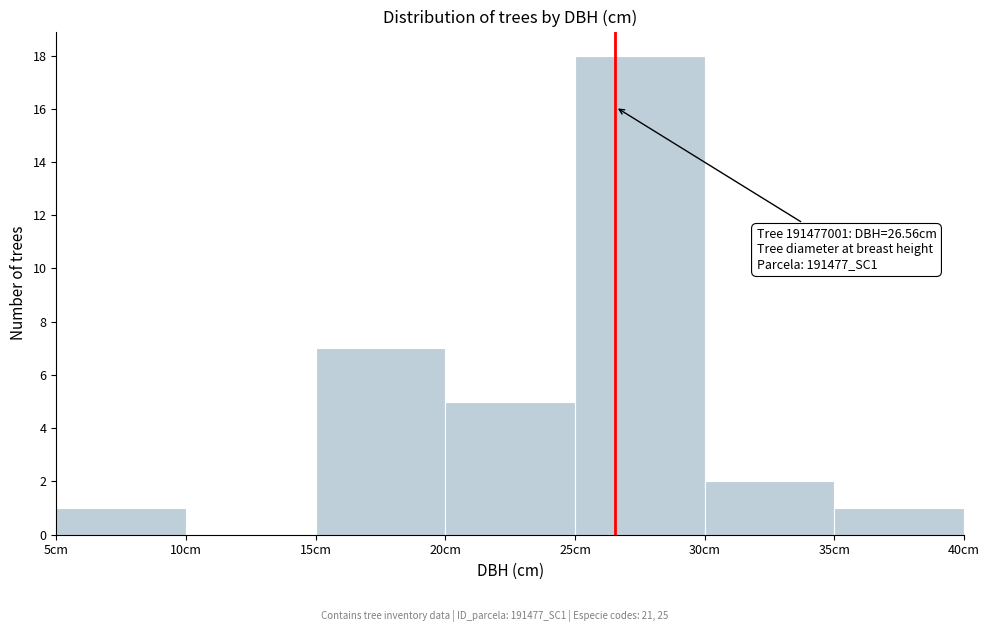

Over which range of the x-axis is the bar tallest?

25 to 30